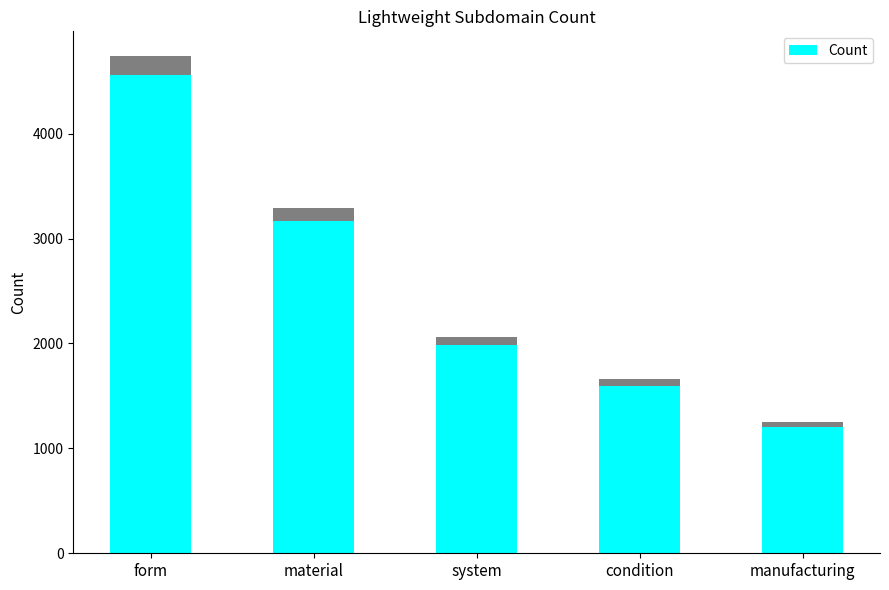

List the labels in order of value, smallest first.

manufacturing, condition, system, material, form